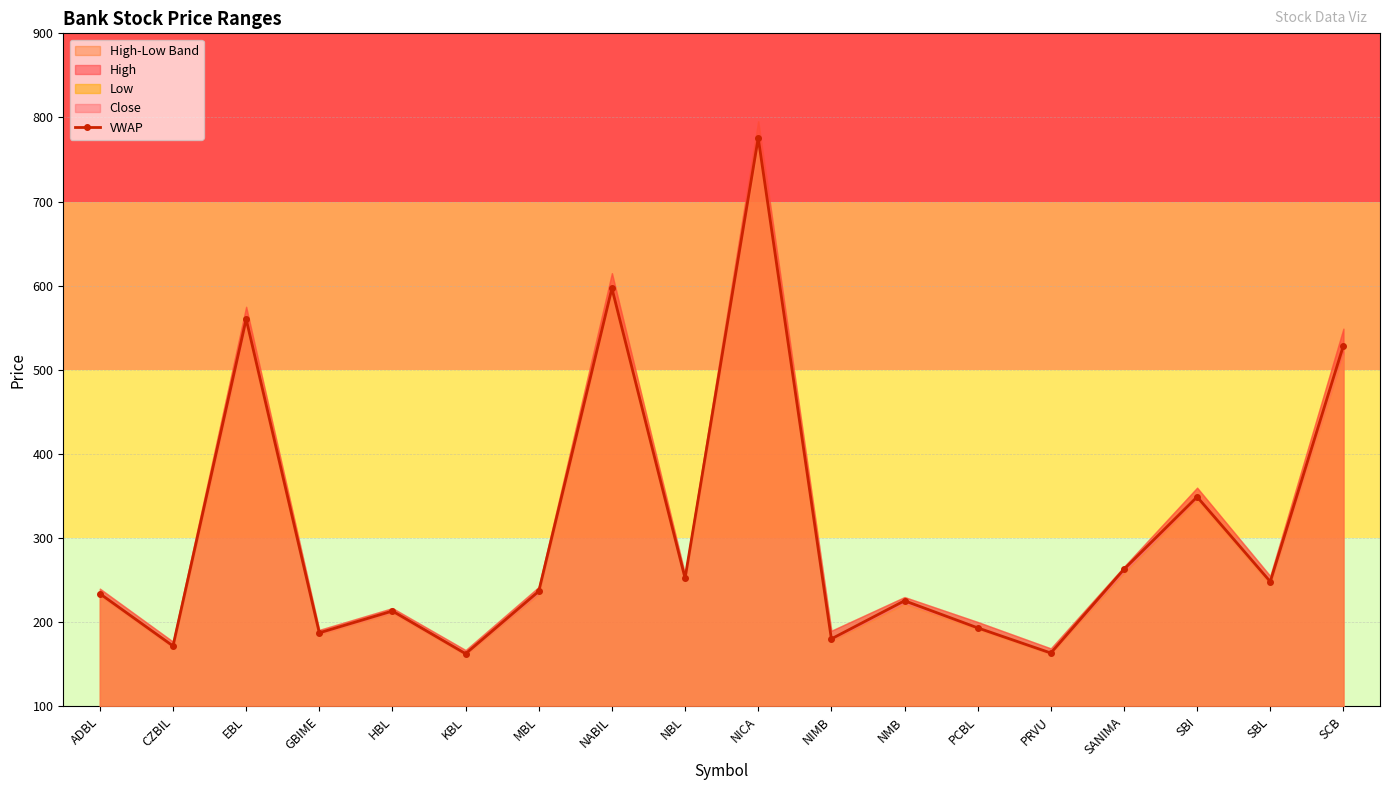

At which label is the value closest to 469?

SCB